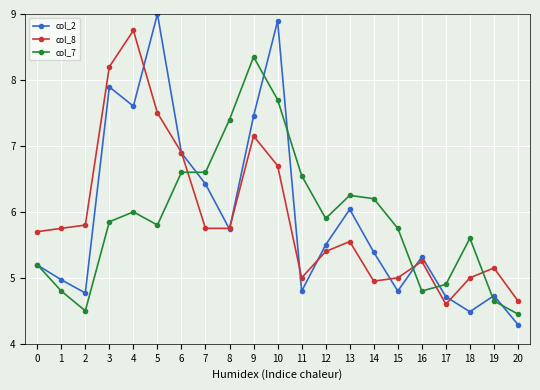

True or false: col_7 and col_8 cross at least once.

True